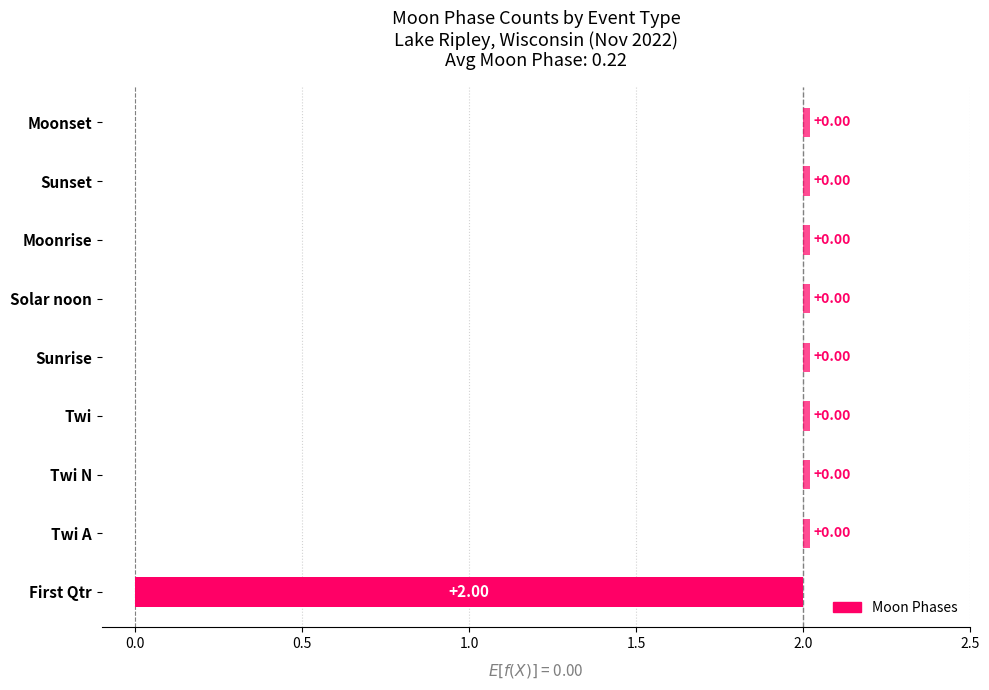

What is the sum of all values?

2